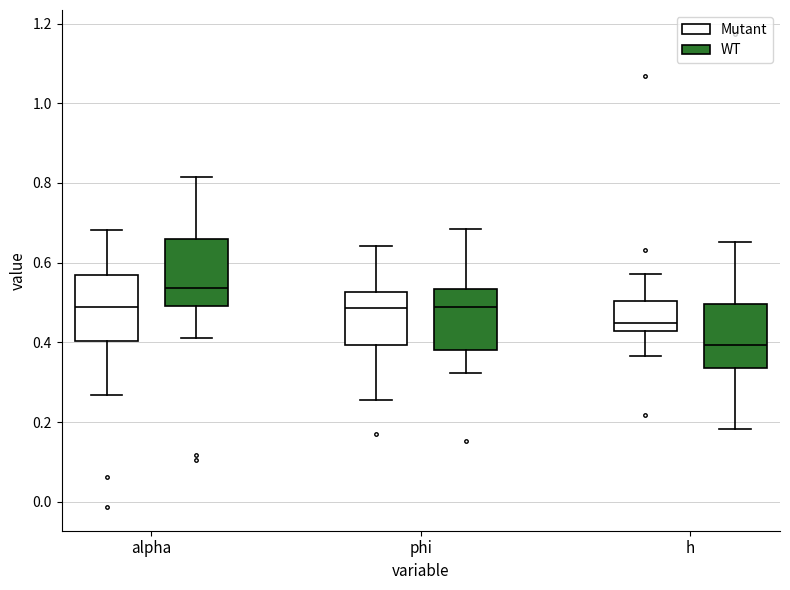

Where does the upper whisker of the box for alpha (WT) end on the y-axis? The values are not printed on the chart, so give them approximately, as read against the axis.

0.82